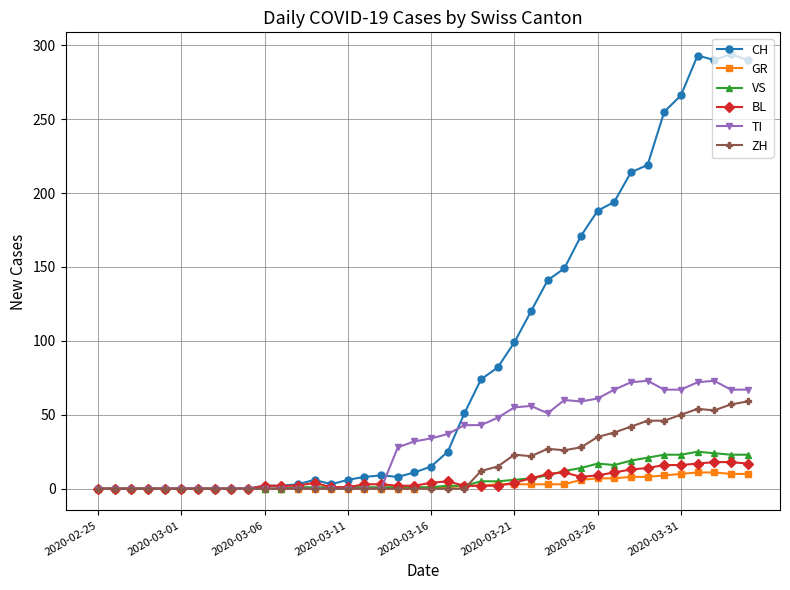

What is the greatest value displayed?

294